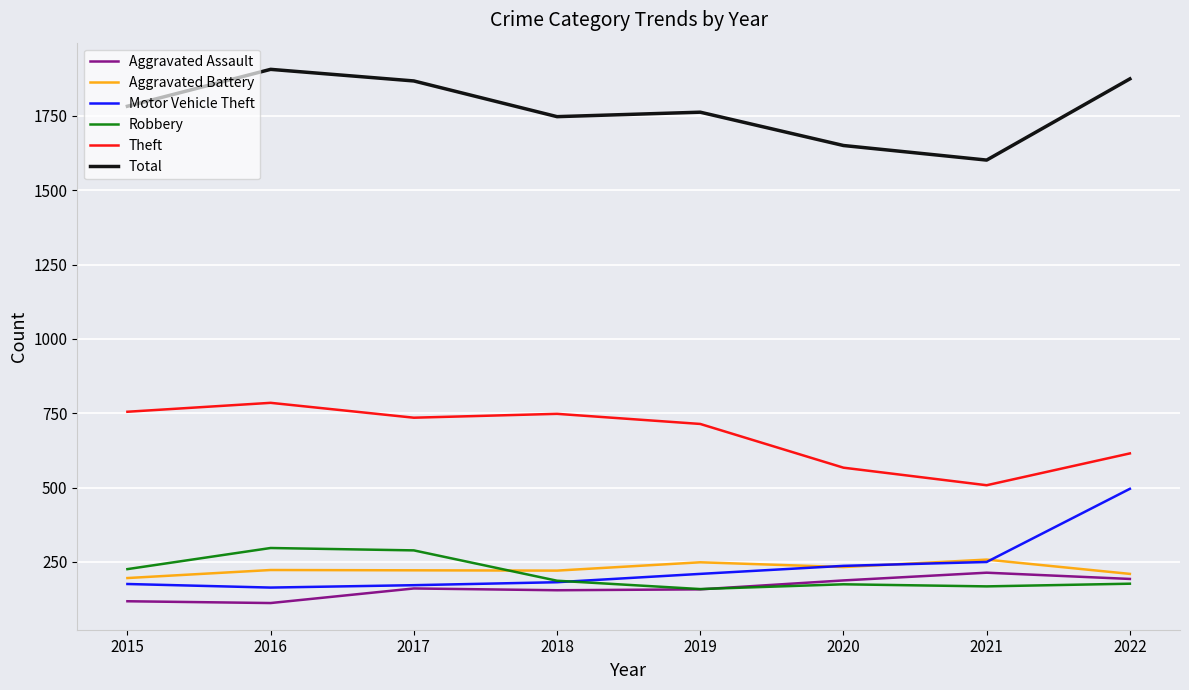

At how many categories does at least one series exceed 1549?

8